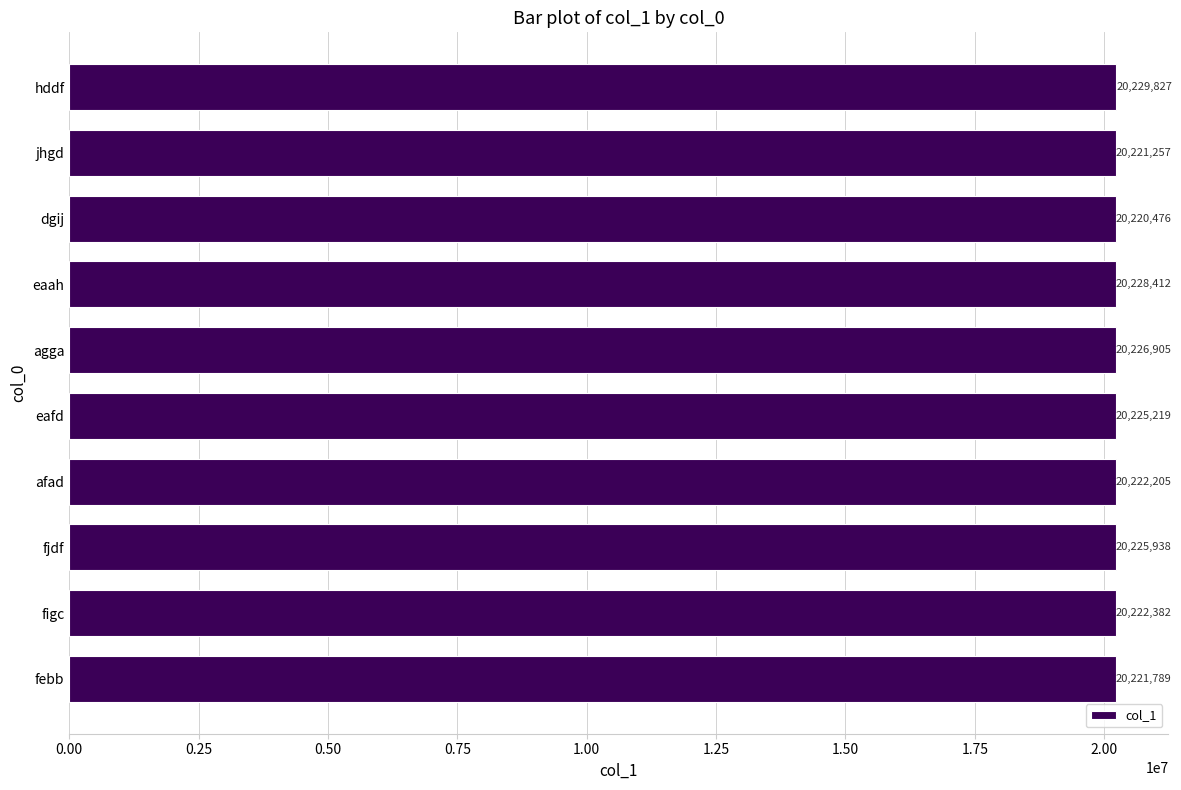

Which has a higher value, jhgd or fjdf?

fjdf